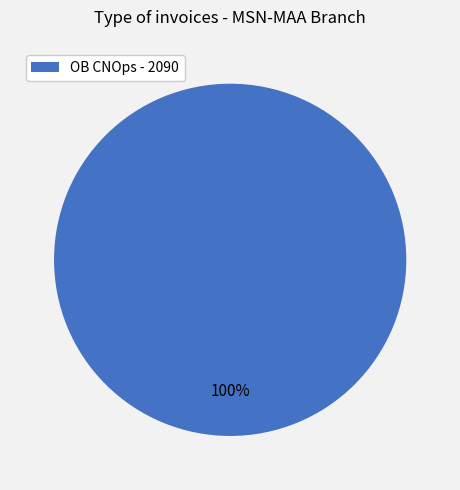

Is there a majority slice in this chart?

Yes